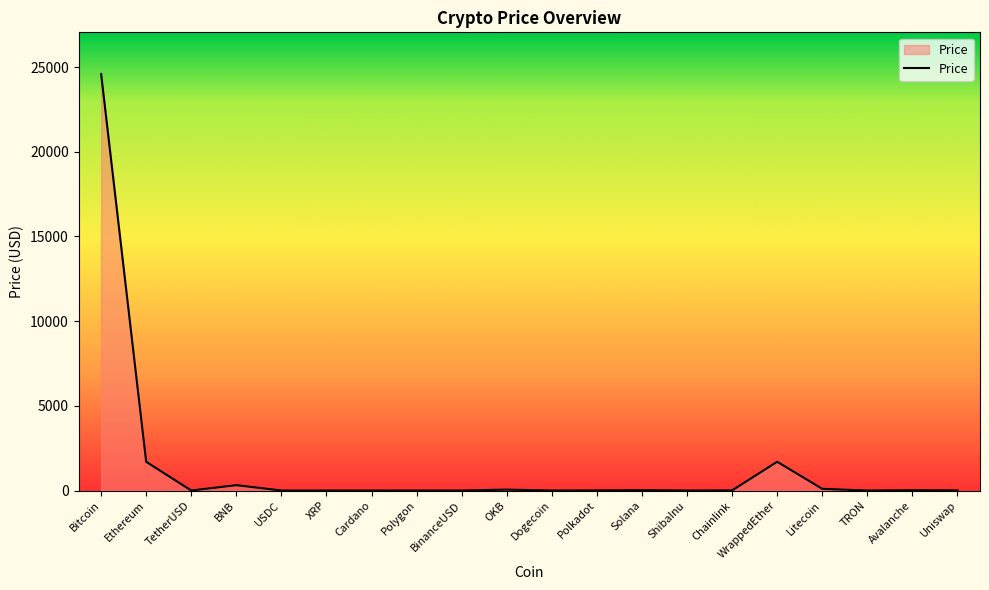

What is the difference between the maximum and minimum values?

24589.8